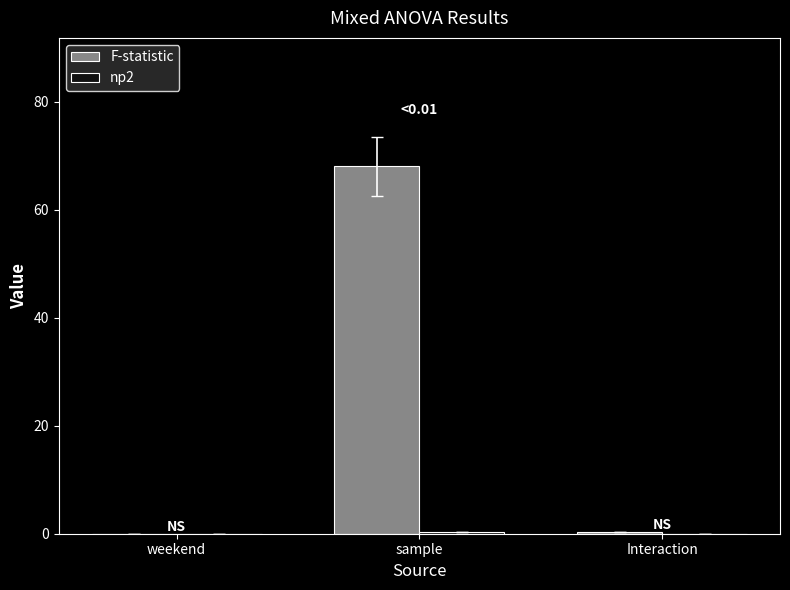

What is the greatest value displayed?

68.0